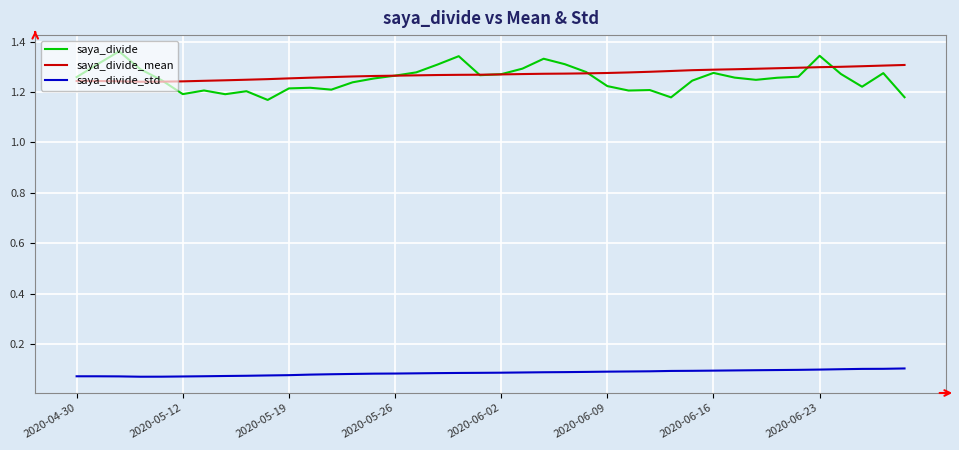

Which series has the widest spread of values?

saya_divide